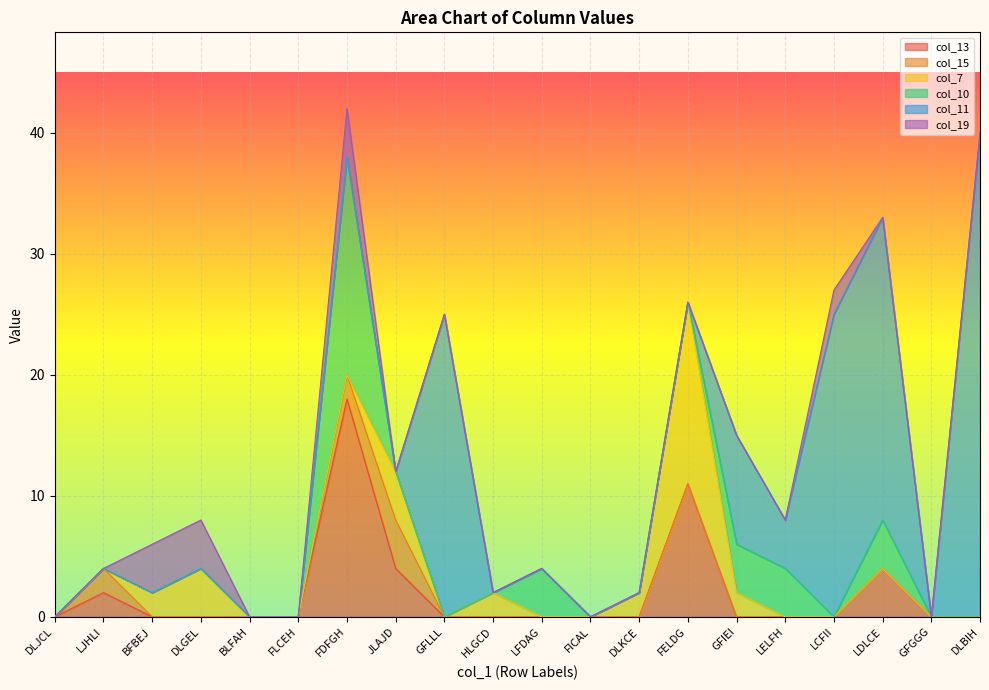

How many col_19 values are between 0 and 1?

16